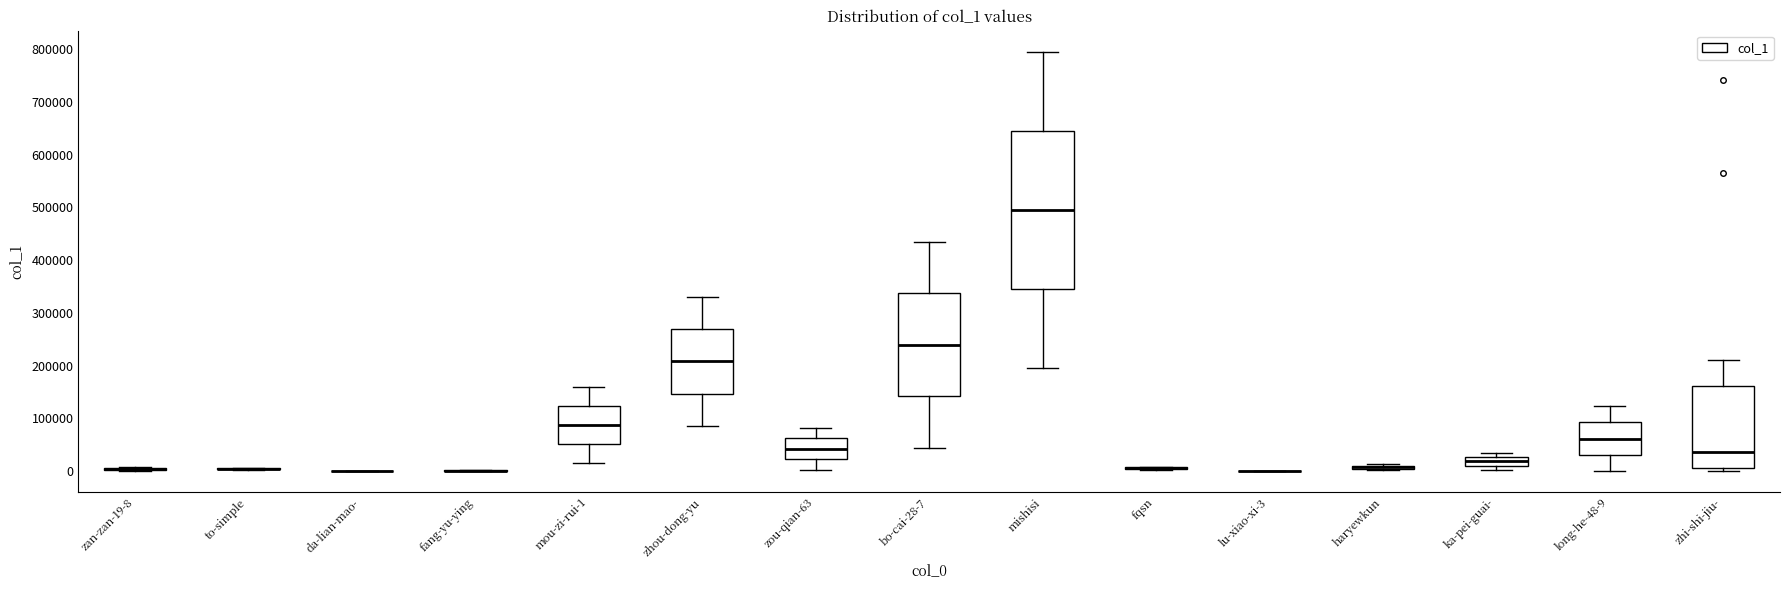

Where is the lower edge of the box for haryewkun on the y-axis? The values are not printed on the chart, so give them approximately, as read against the axis.

0